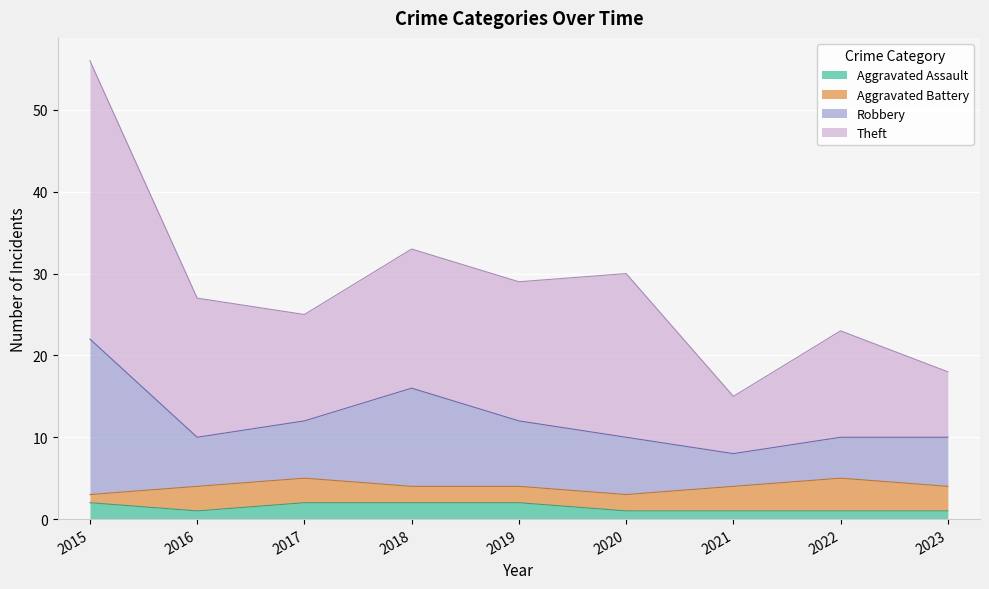

Which series has the largest range (max minus min)?

Theft